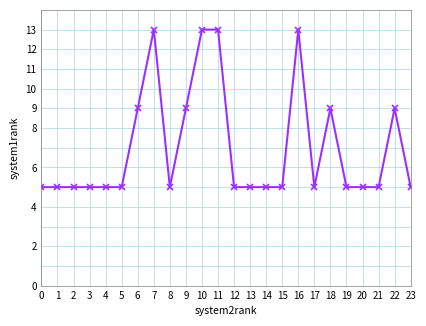

True or false: the data shows 9 at 17.

False